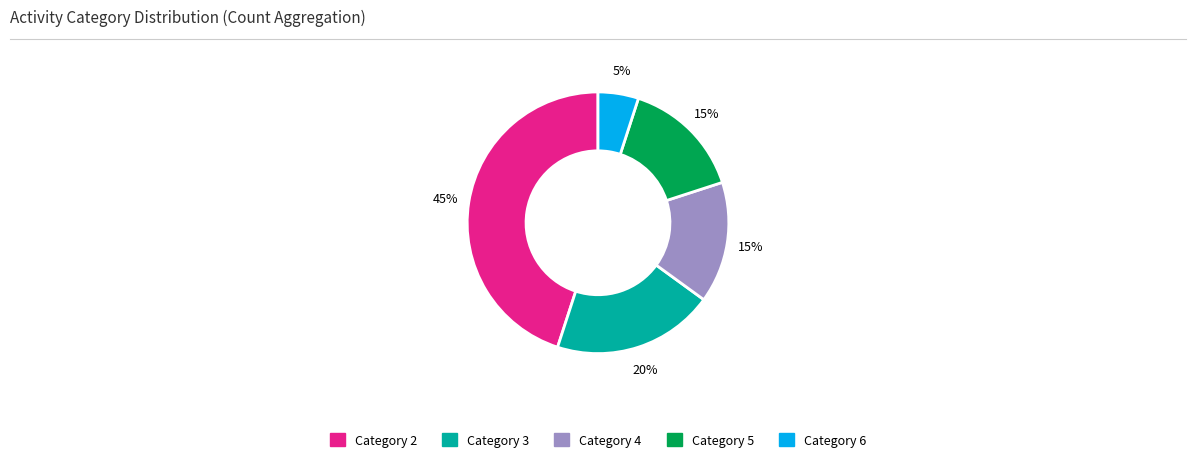

Is there a majority slice in this chart?

No